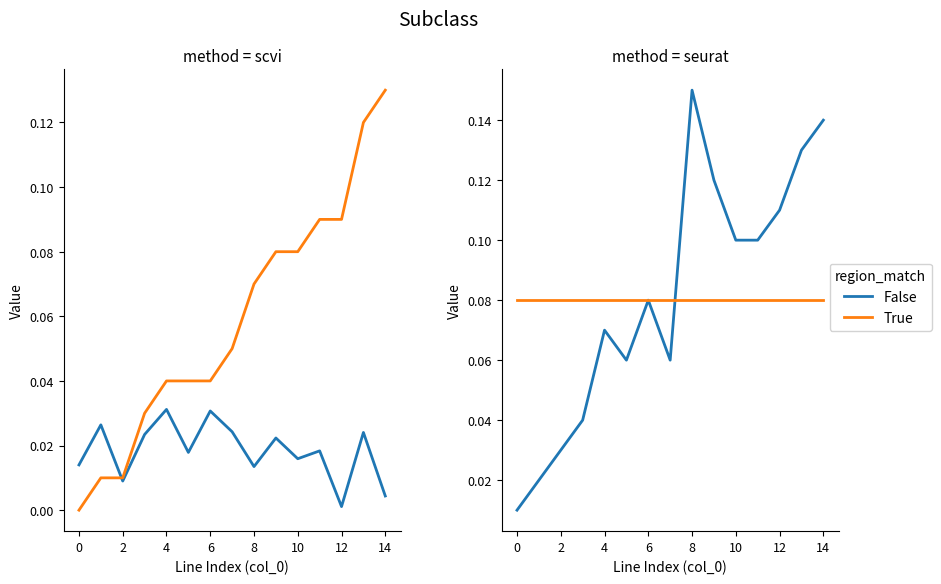

Count the number of data series in this chart.

4